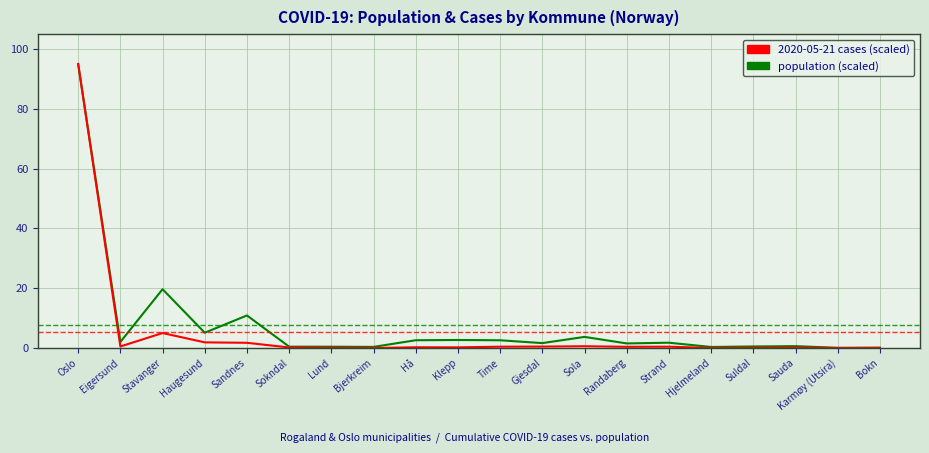

How many series are shown in this chart?

2